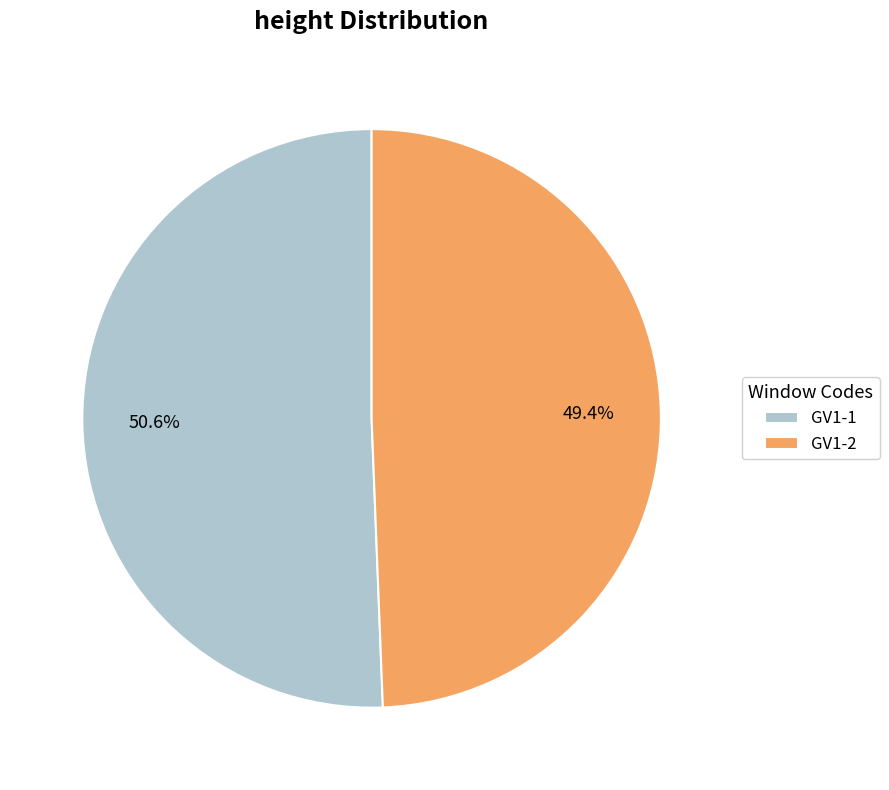

How many slices are in this pie chart?

2